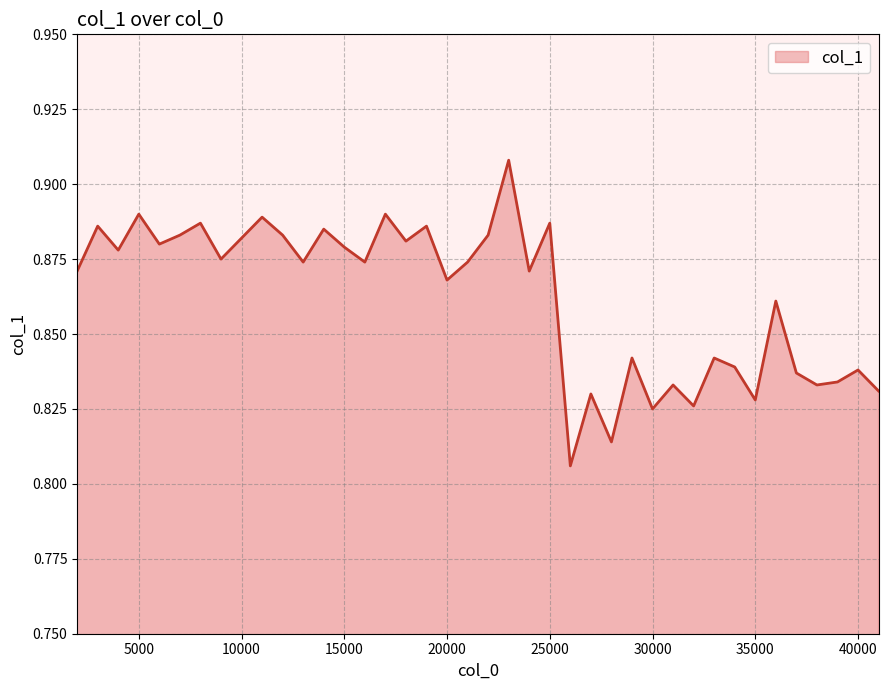

What is the sum of all values?

34.5